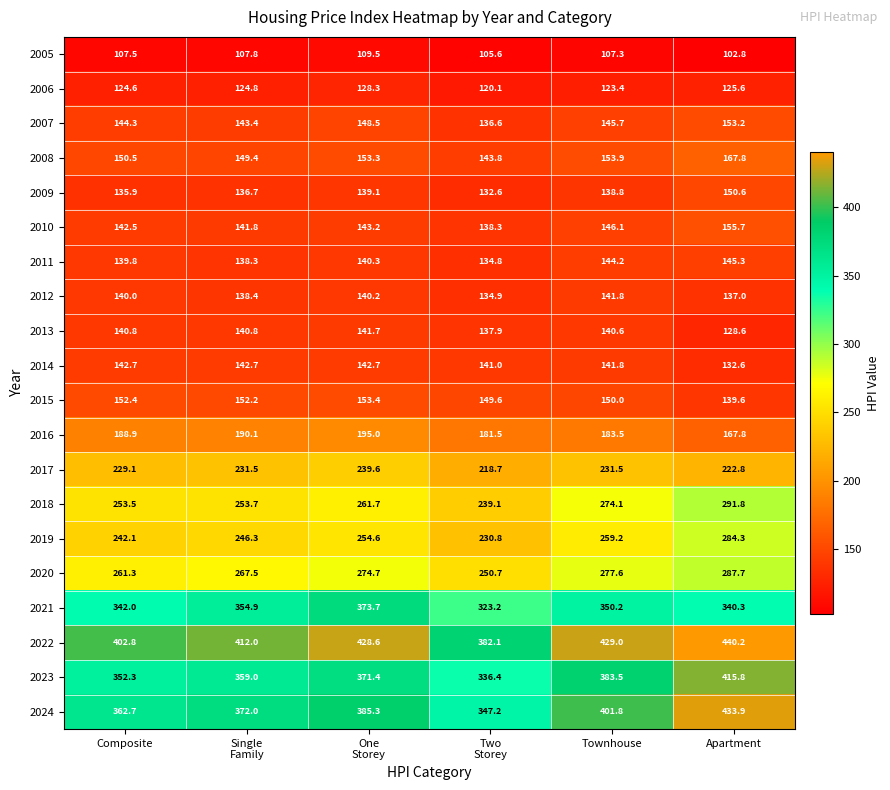

Which series changed the most between Composite and Townhouse?

2024